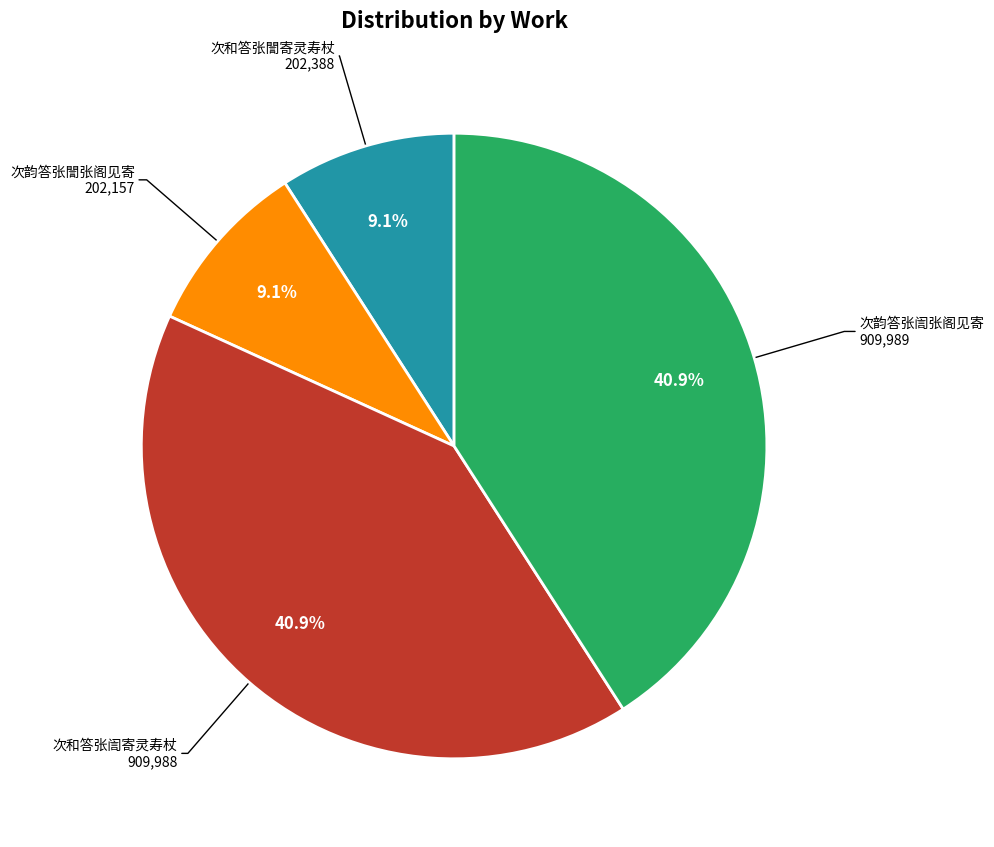

Count the number of slices in the pie.

4